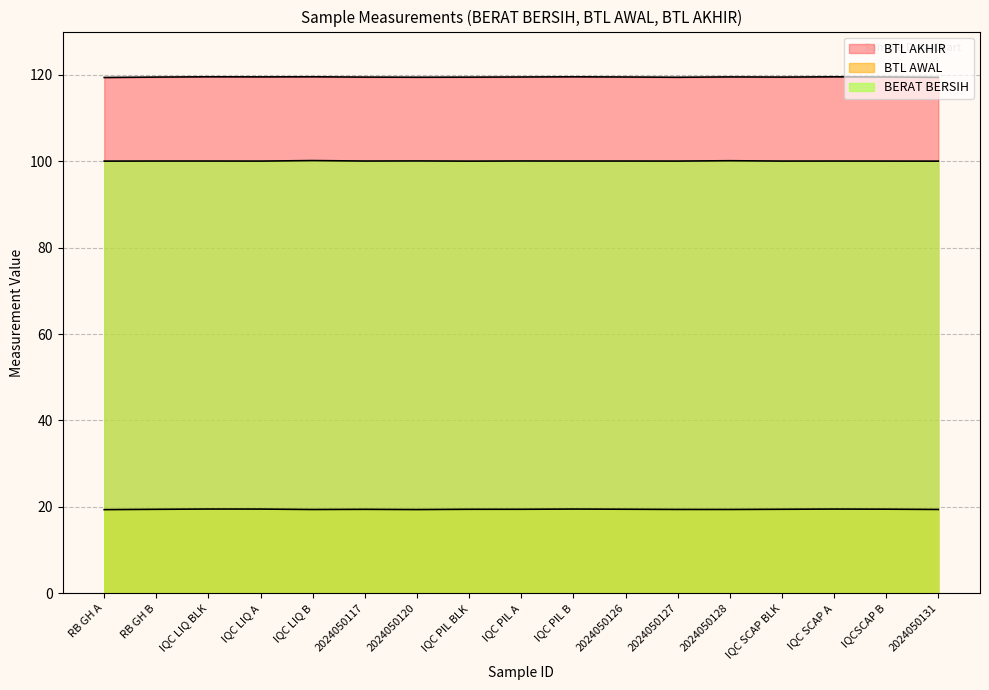

True or false: BERAT BERSIH has a value of 100.0 at IQC LIQ BLK.

True